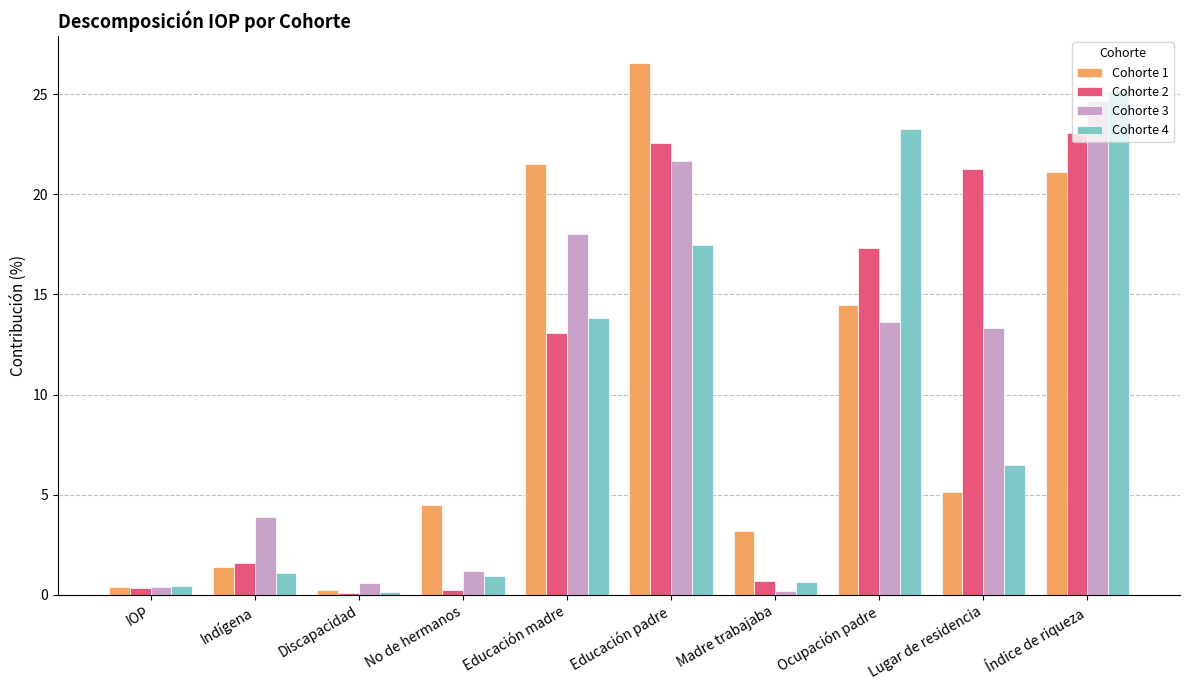

True or false: Cohorte 3 has a value of 13.6 at Ocupación padre.

True